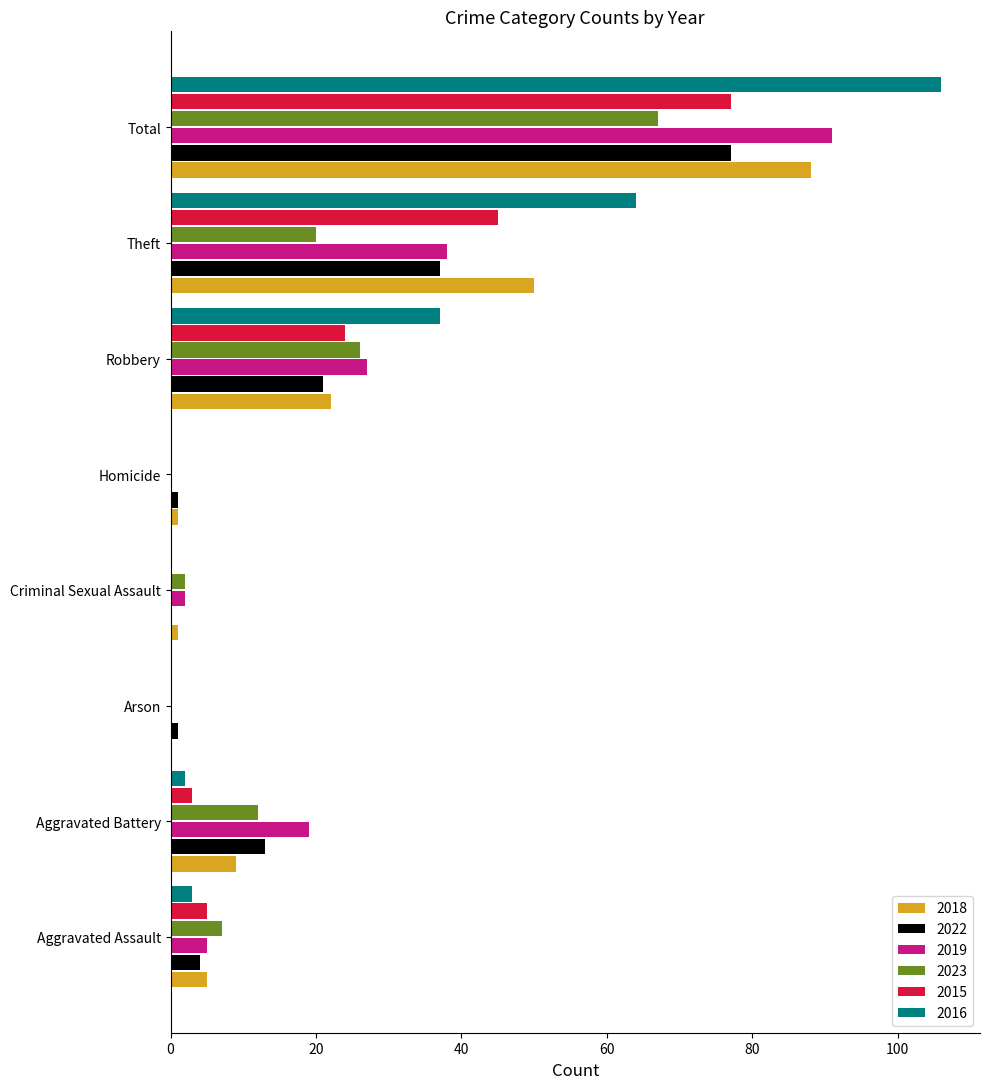

The value of 2019 at Arson is -38. True or false?

False